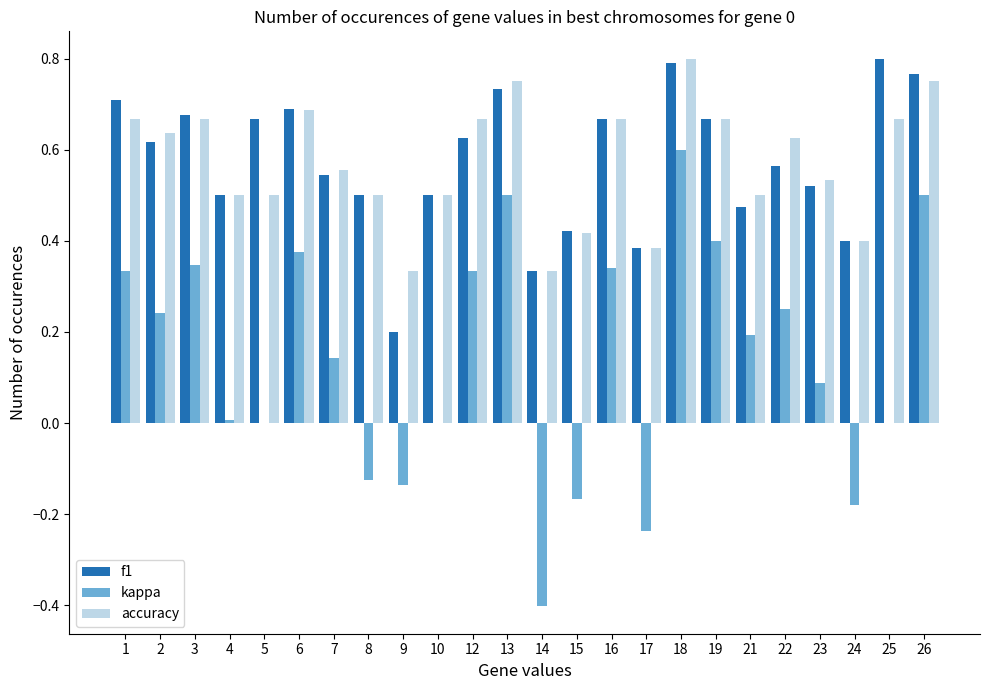

Count the number of data series in this chart.

3